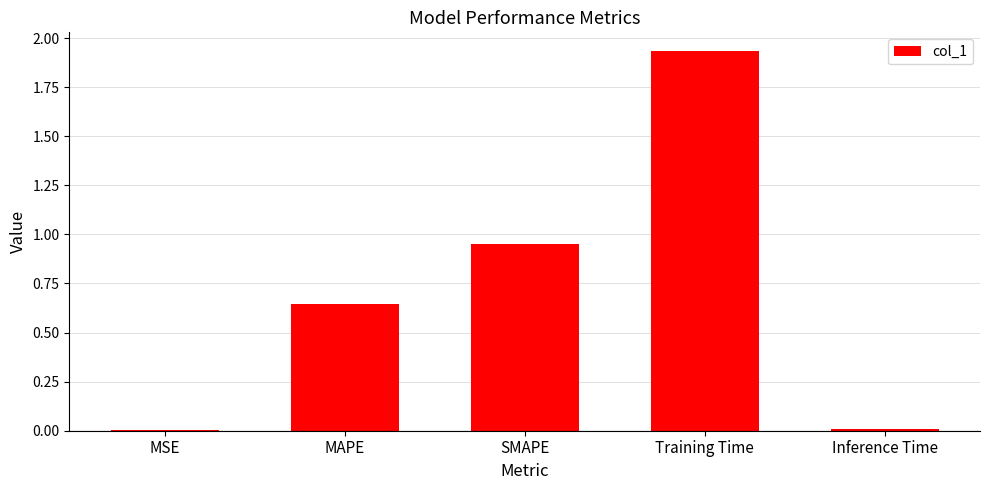

The chart shows a value of 3.3 at Training Time. True or false?

False